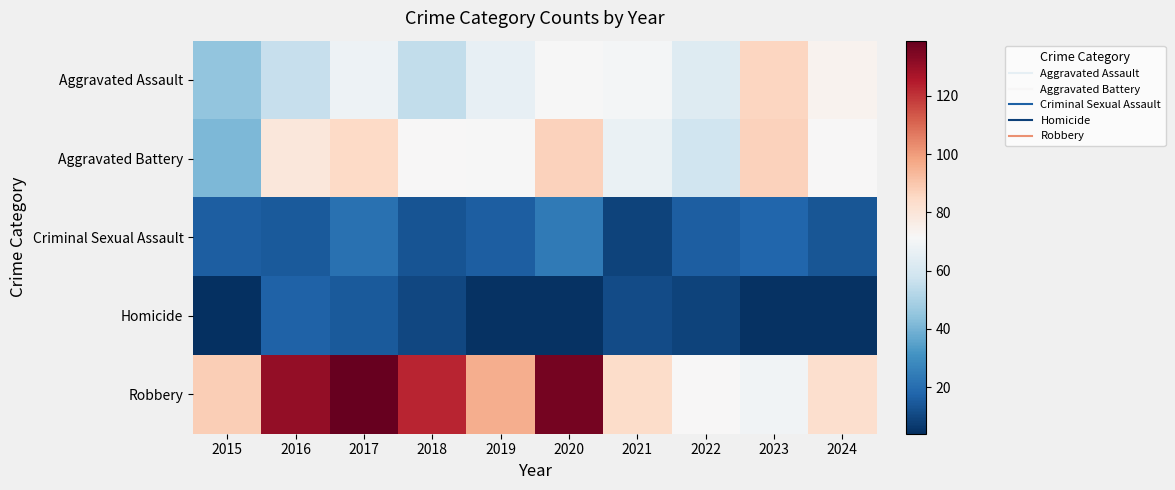

Which category has the lowest value across all series?

2015